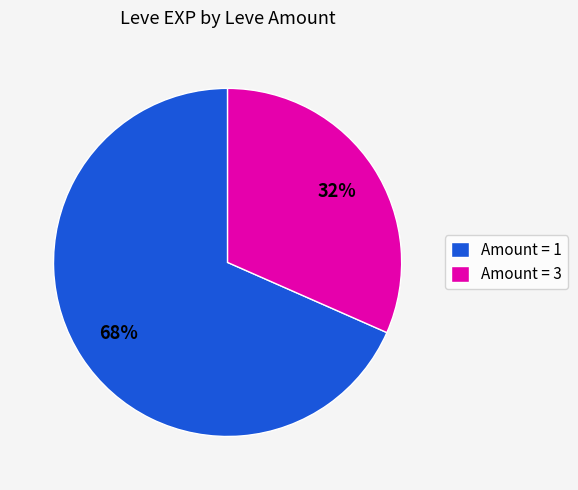

Which category accounts for the majority?

Amount = 1